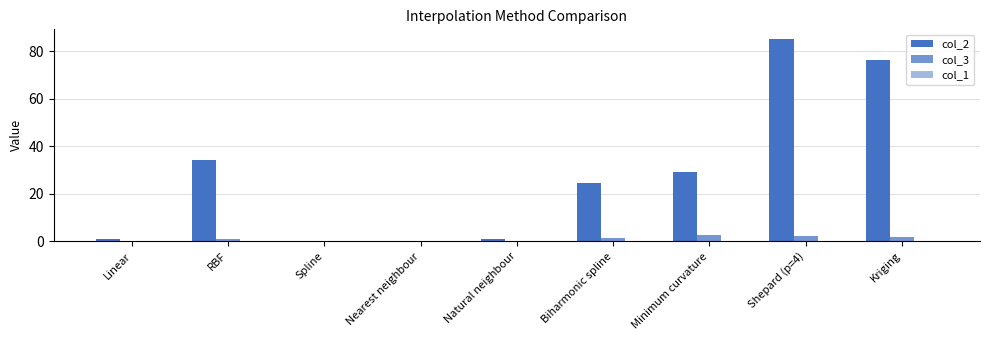

At which category is the sum across all series the highest?

Shepard (p=4)